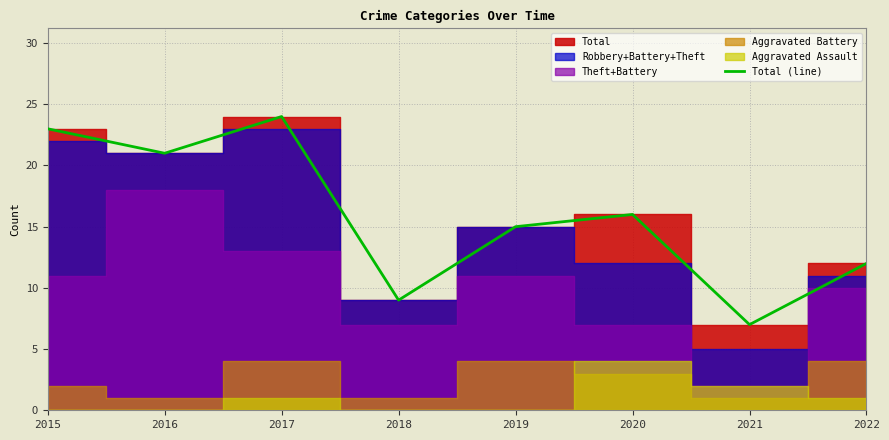

Which category has the lowest value across all series?

2021